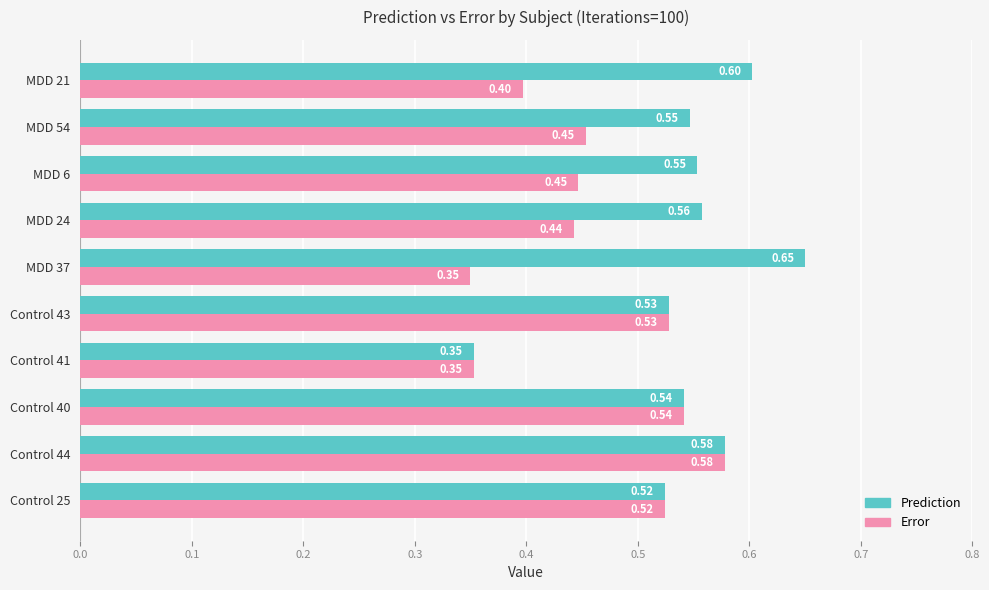

What is the sum of all Error values?

4.6